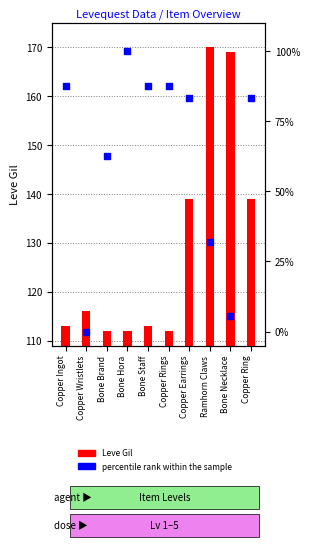

Between Copper Rings and Bone Brand, which is larger?

Copper Rings